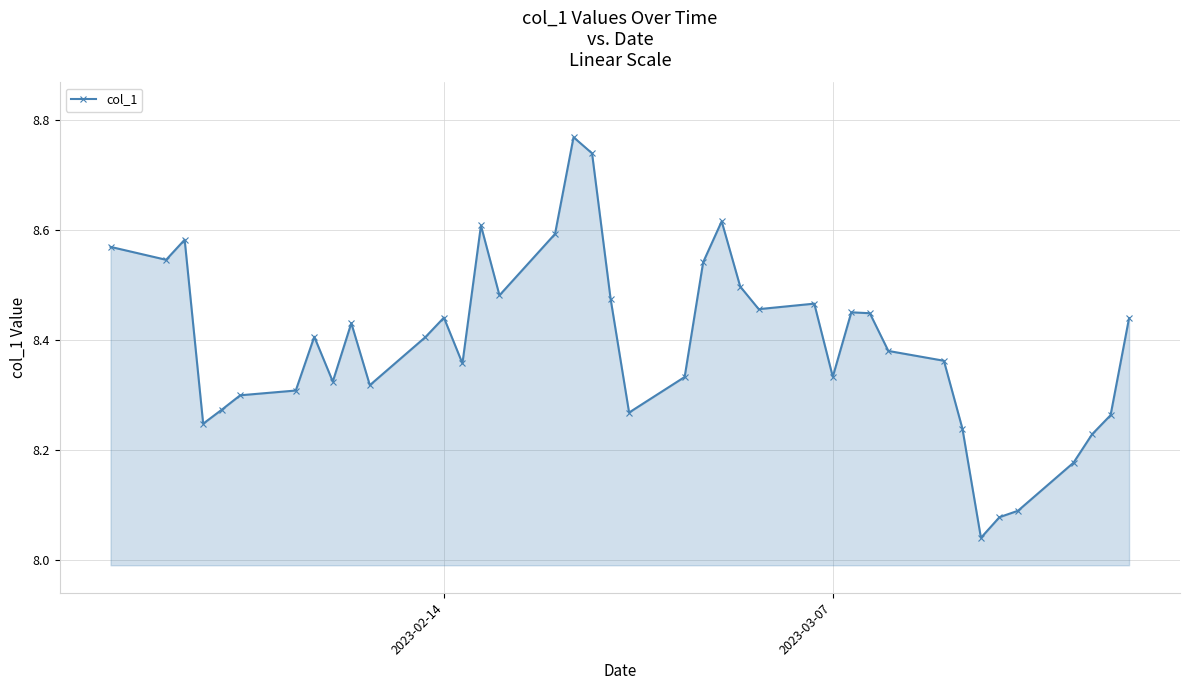

How many points are lower than both their immediate neighbors (excluding endpoints)?

10